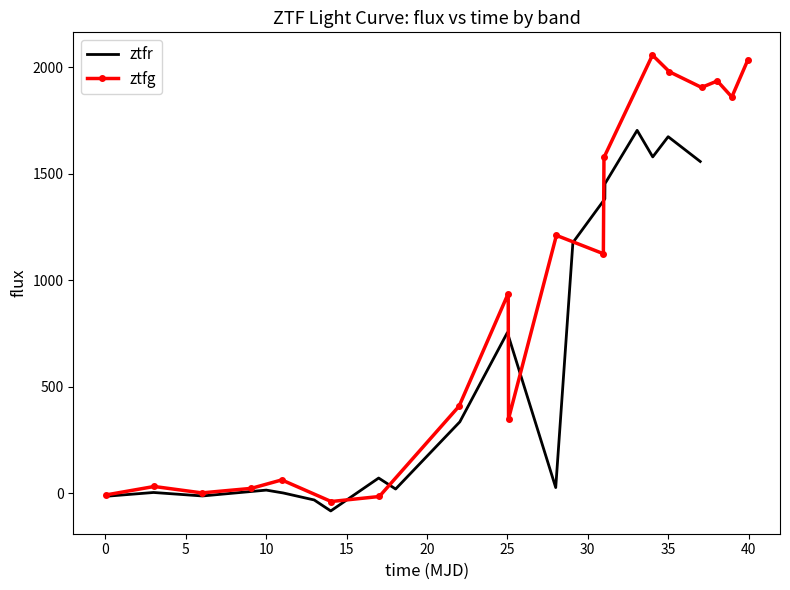

What is the highest value of the ztfr series?

1703.7